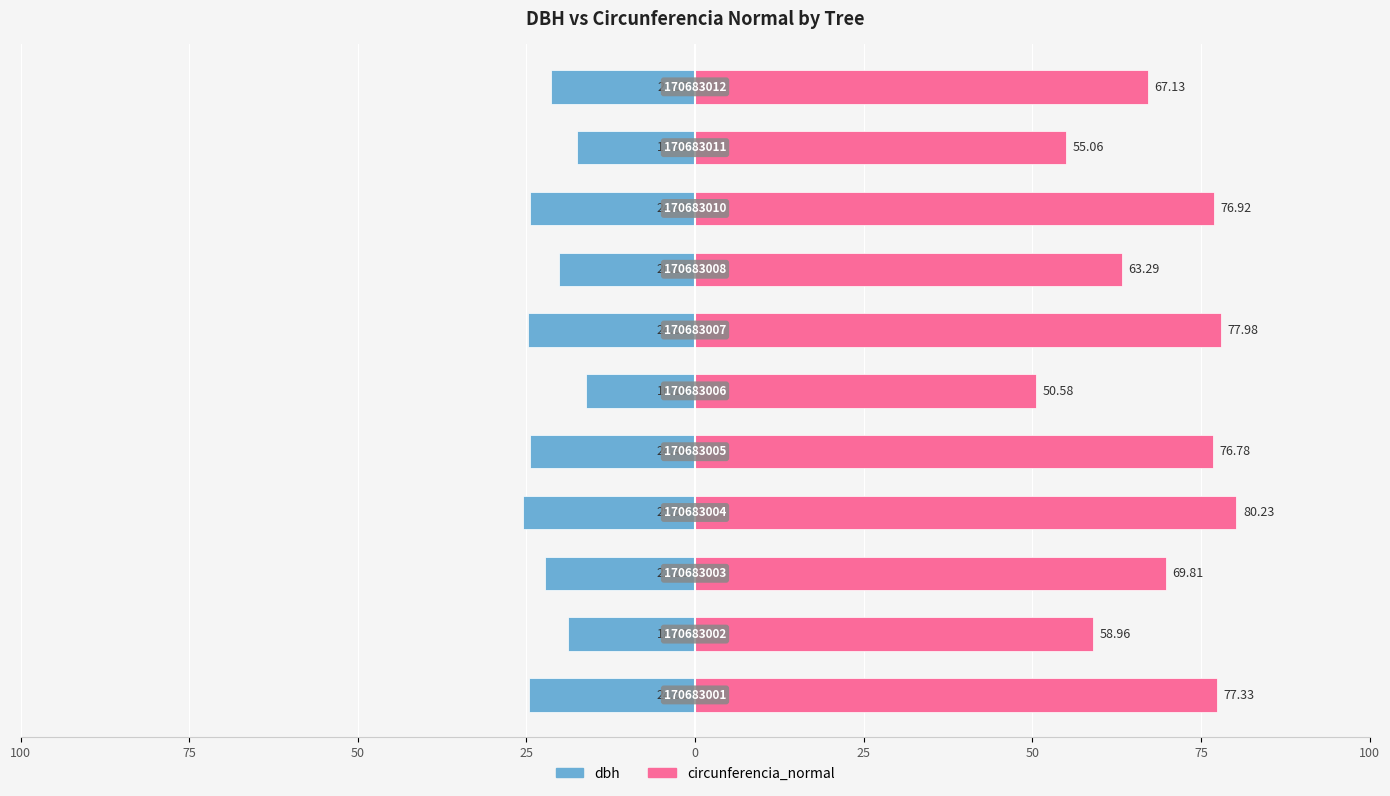

How many values in the dbh series are below -22?

6